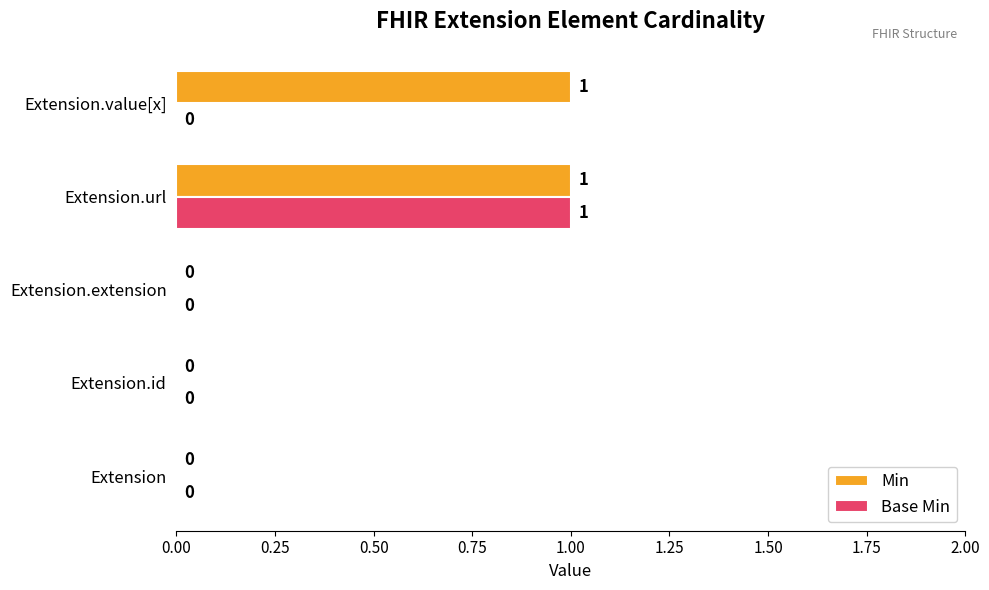

The Base Min series shows 0 at Extension.extension. True or false?

True